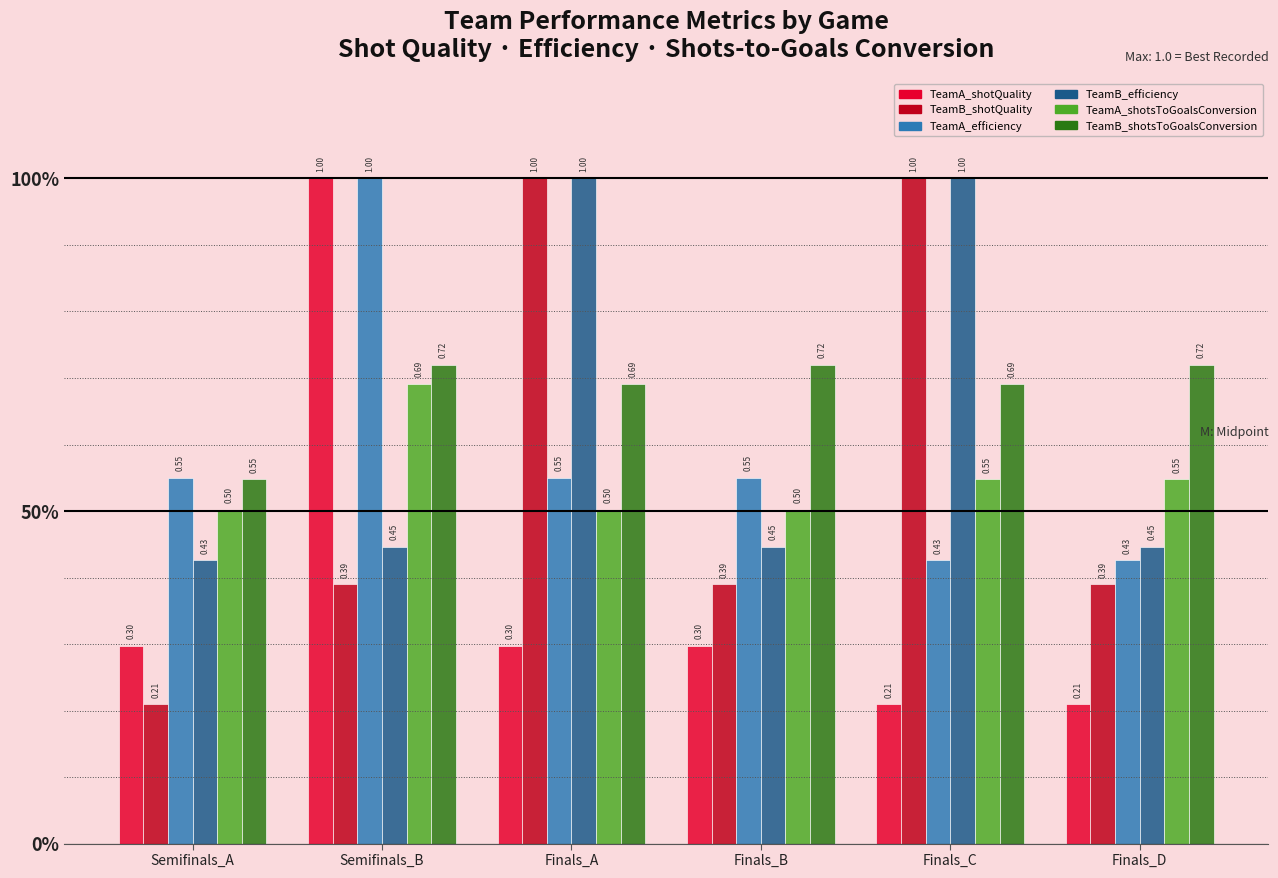

What is the total value across all series at Semifinals_A?

2.5